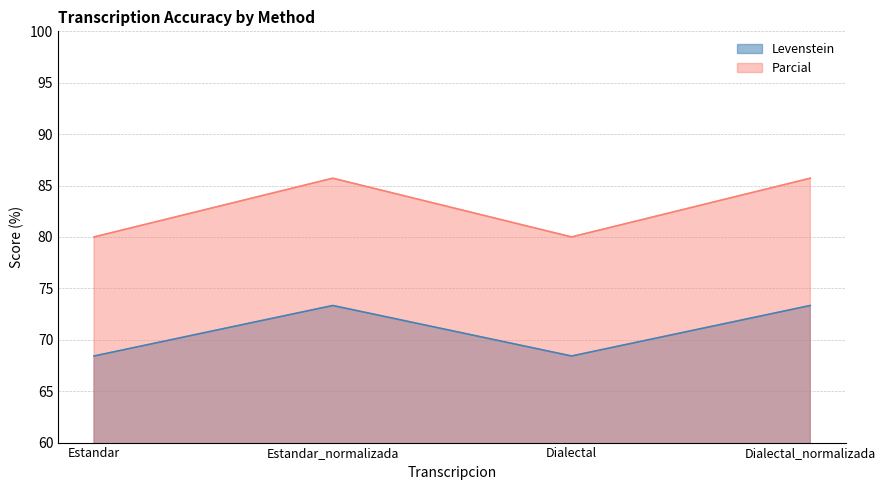

List the series in order of their overall mean, highest first.

Parcial, Levenstein